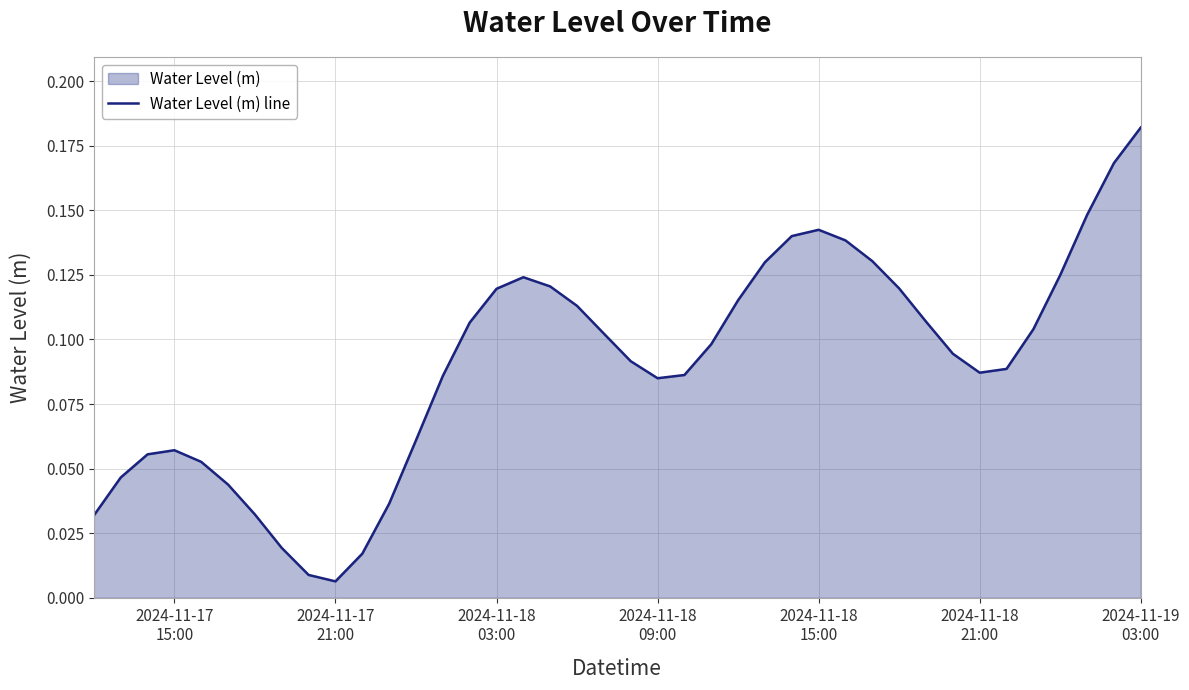

Reading left to right, transcribe all the data shown in this chart.

0.0	0.0	0.1	0.1	0.1	0.0	0.0	0.0	0.0	0.0	0.0	0.0	0.1	0.1	0.1	0.1	0.1	0.1	0.1	0.1	0.1	0.1	0.1	0.1	0.1	0.1	0.1	0.1	0.1	0.1	0.1	0.1	0.1	0.1	0.1	0.1	0.1	0.1	0.2	0.2